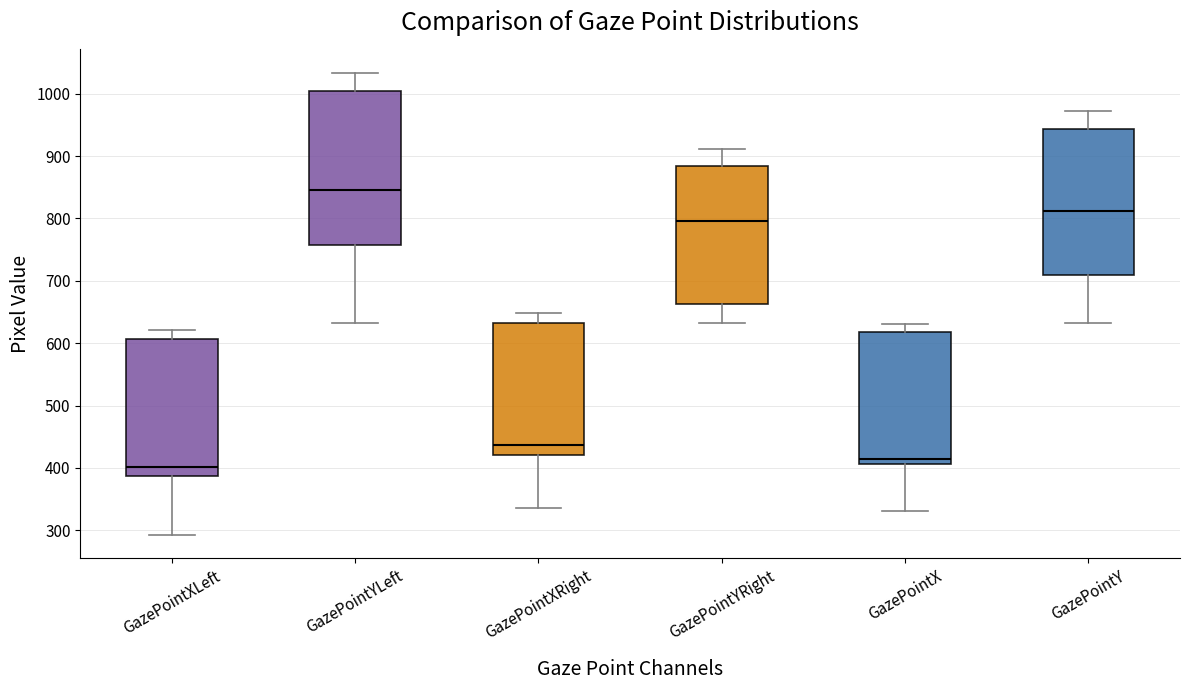

Which box has the highest median line?

GazePointYLeft